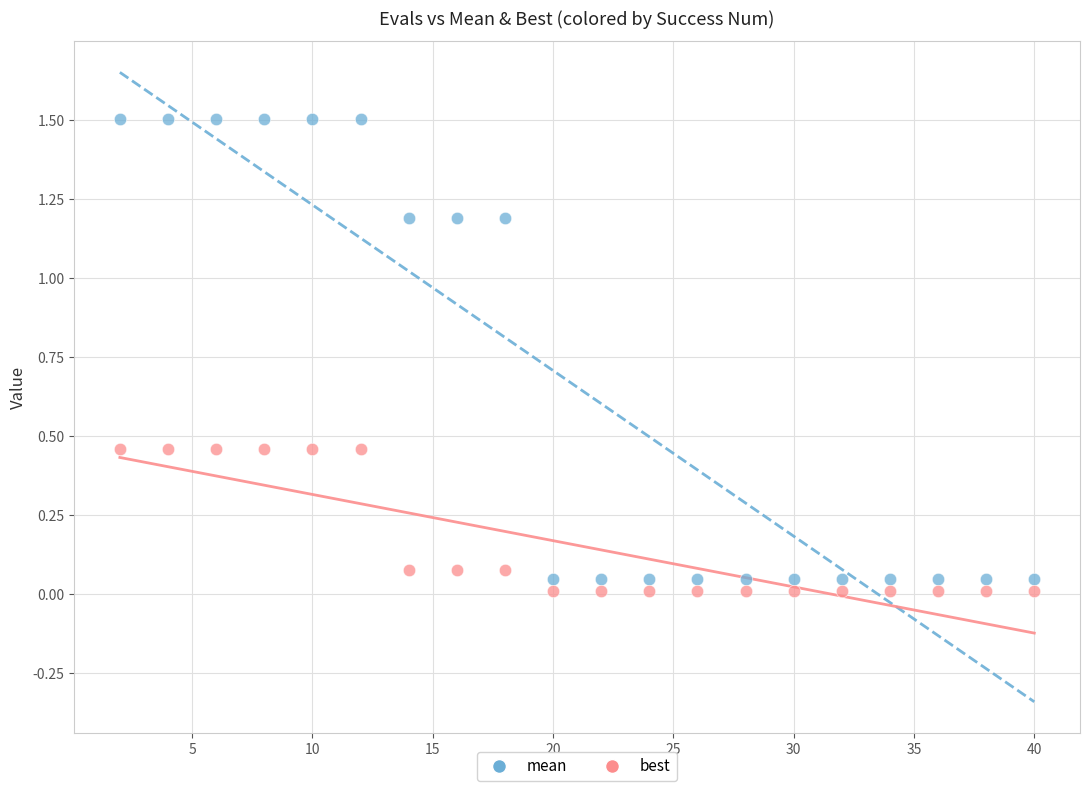

What are all the series names shown in the legend?

mean, best